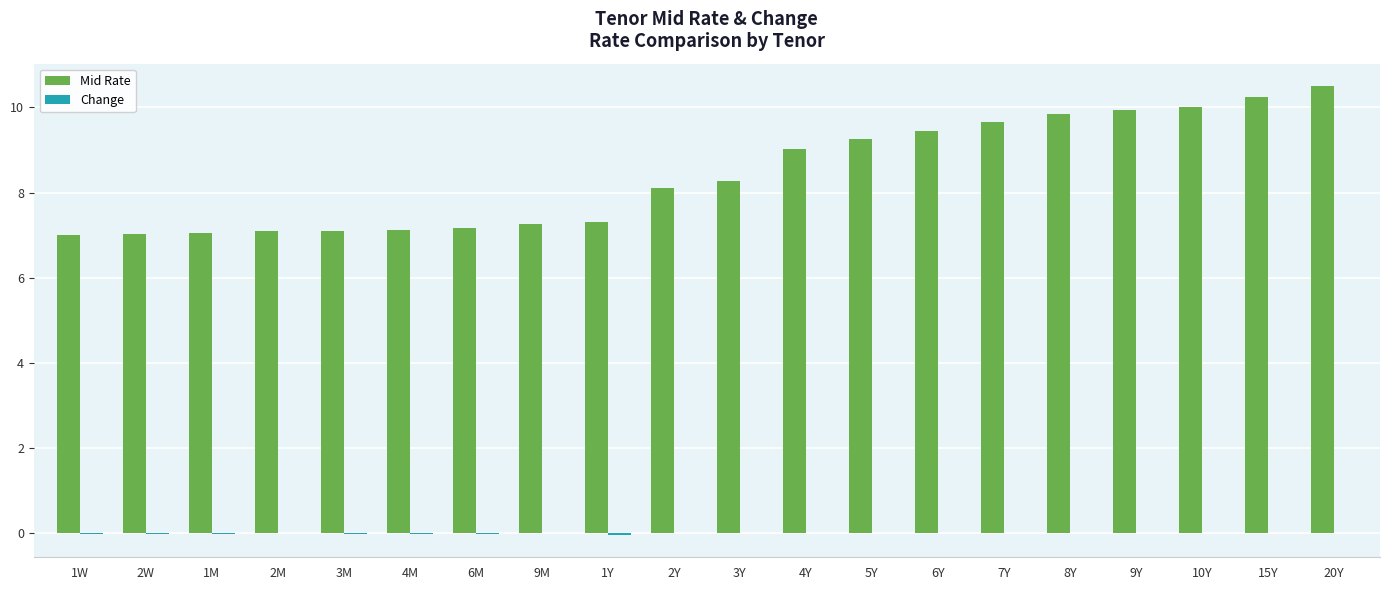

What is the maximum value shown in the chart?

10.5